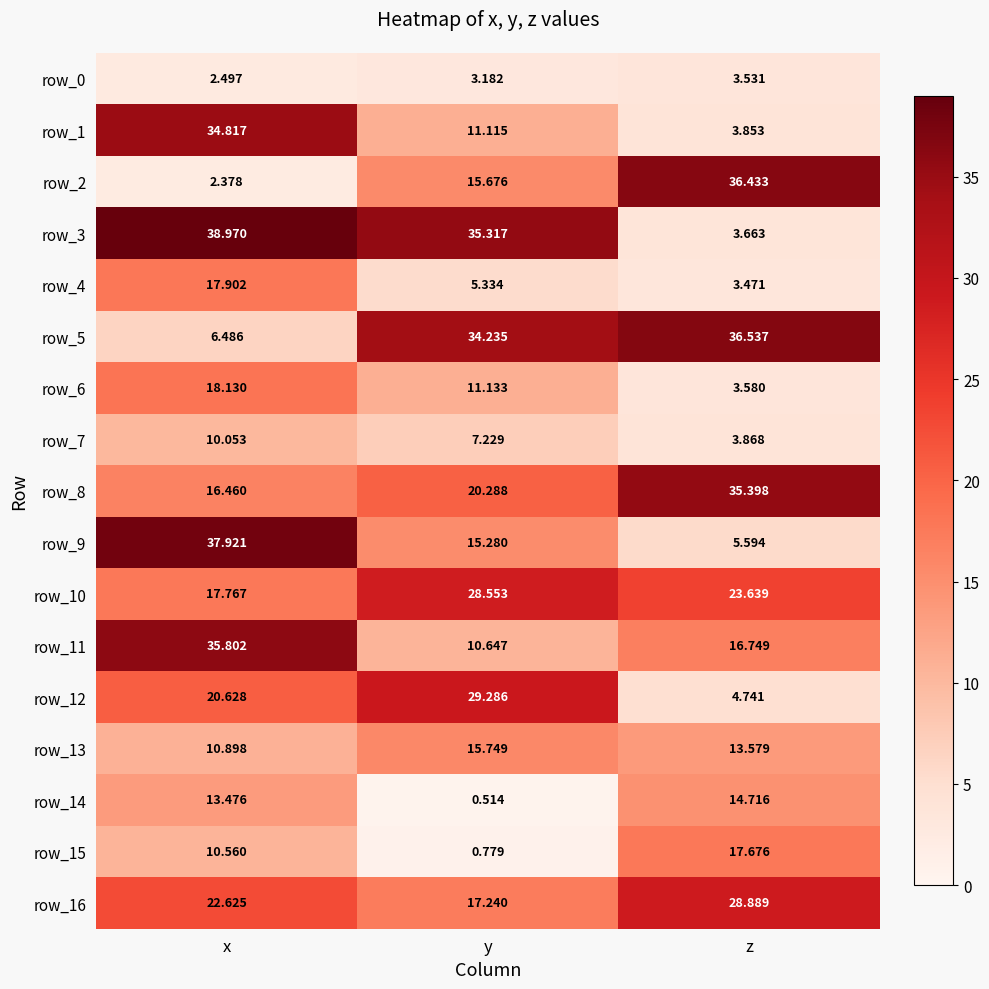

What is the difference between the maximum and minimum values in the row_16 series?

11.6